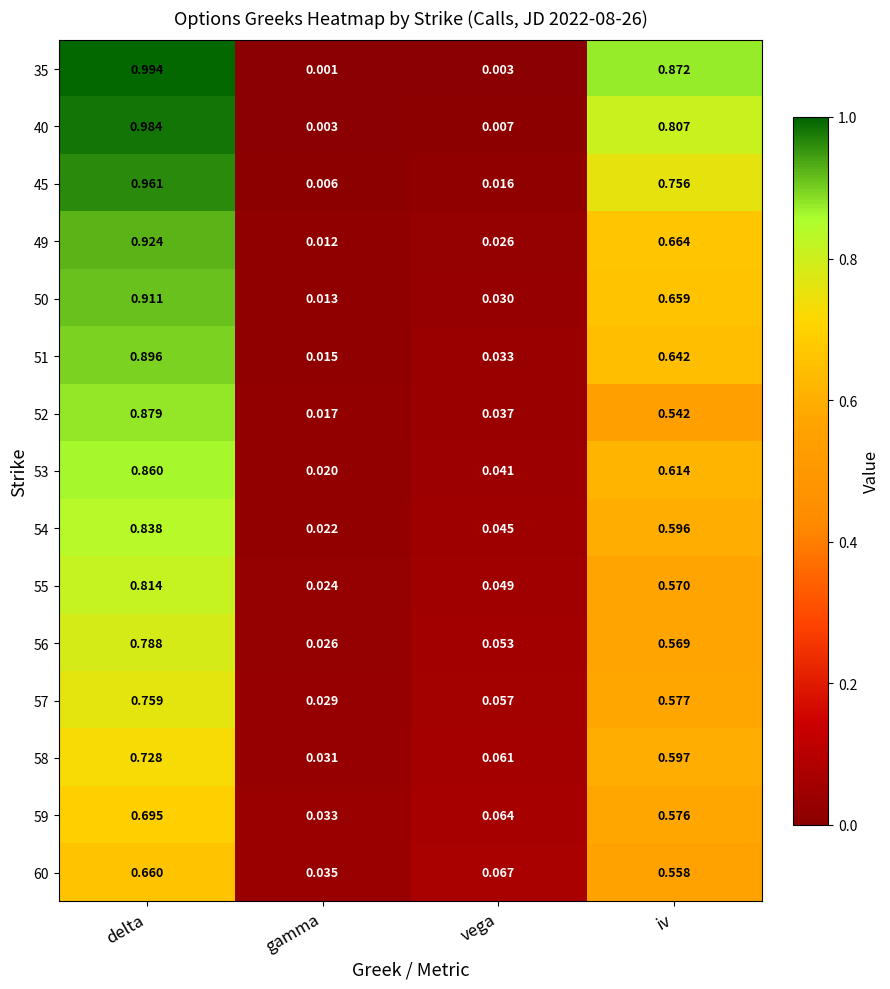

What is the total value across all series at delta?

12.7